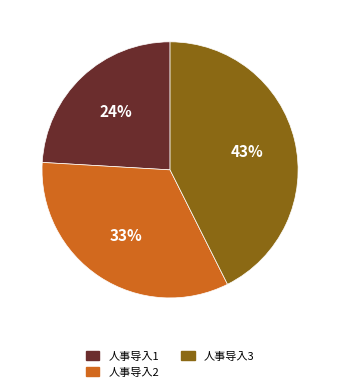

How many segments does this pie chart have?

3